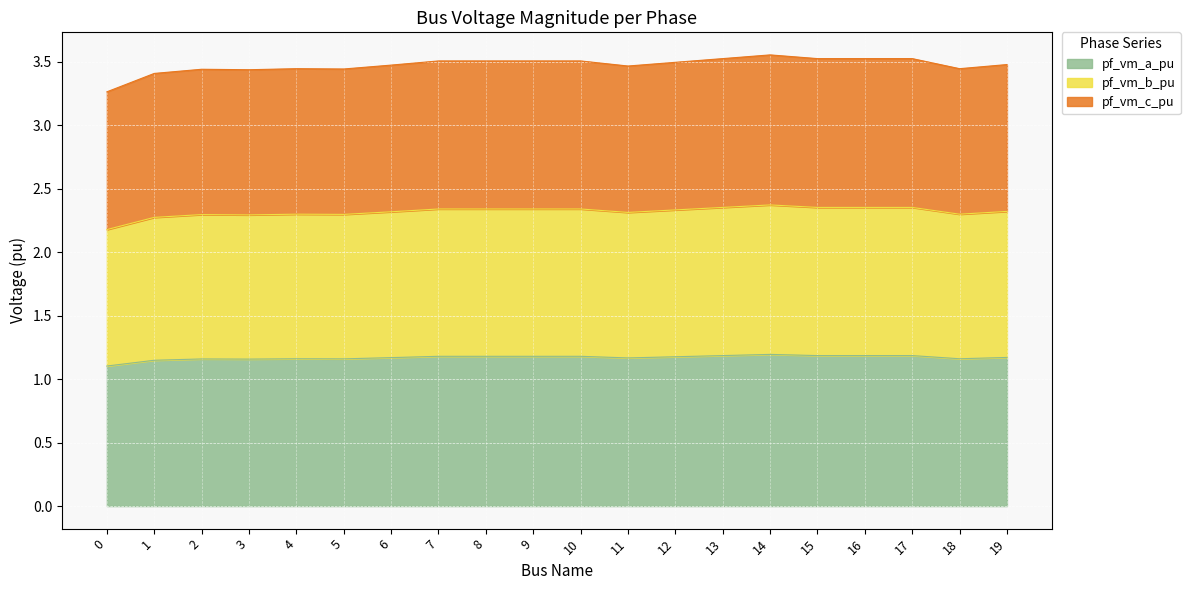

Which series changed the most between 15 and 18?

pf_vm_c_pu